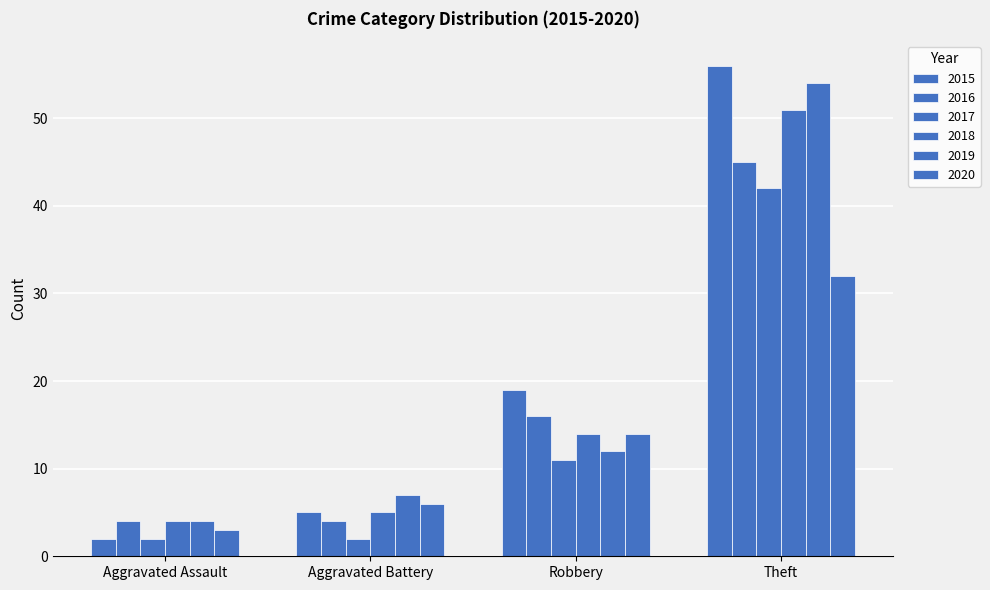

At which label does 2020 reach its peak?

Theft